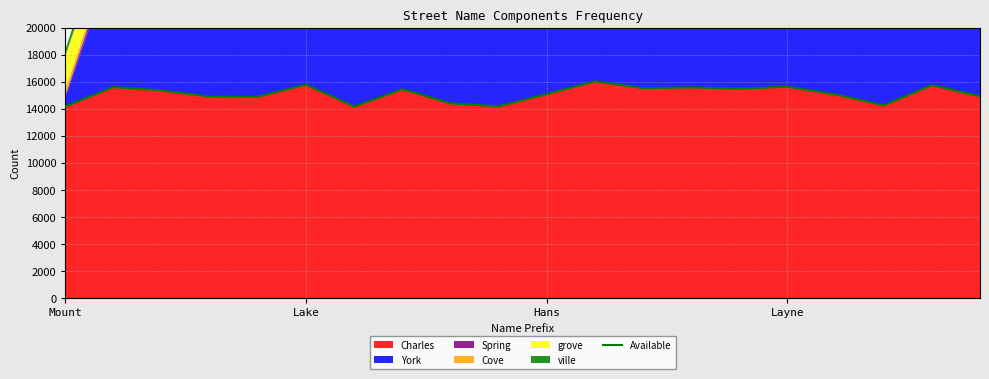

What is the maximum value for Charles?

16048